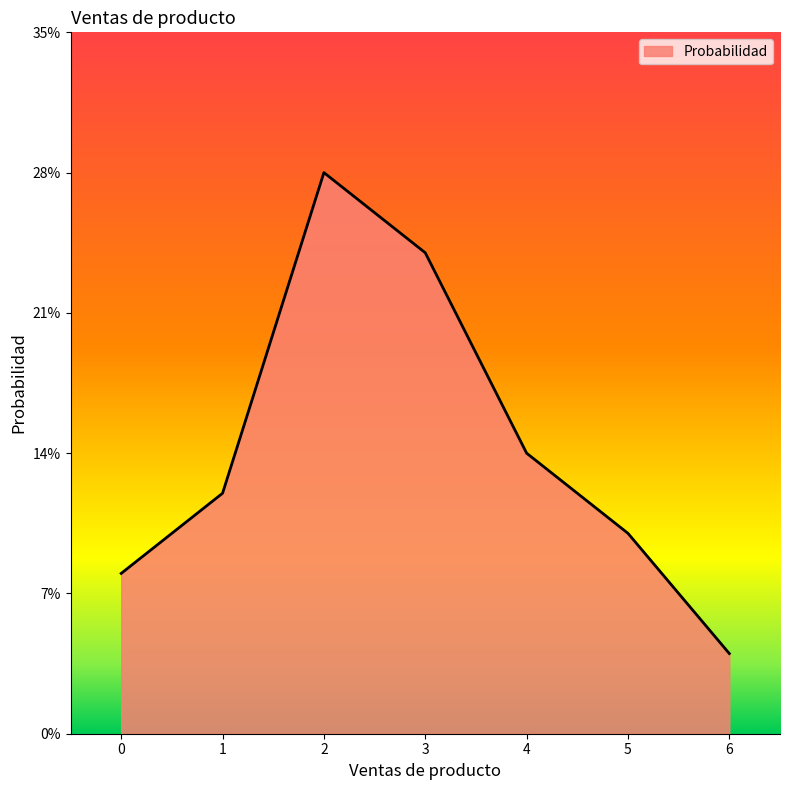

What is the value of the 4th point from the left?

0.2